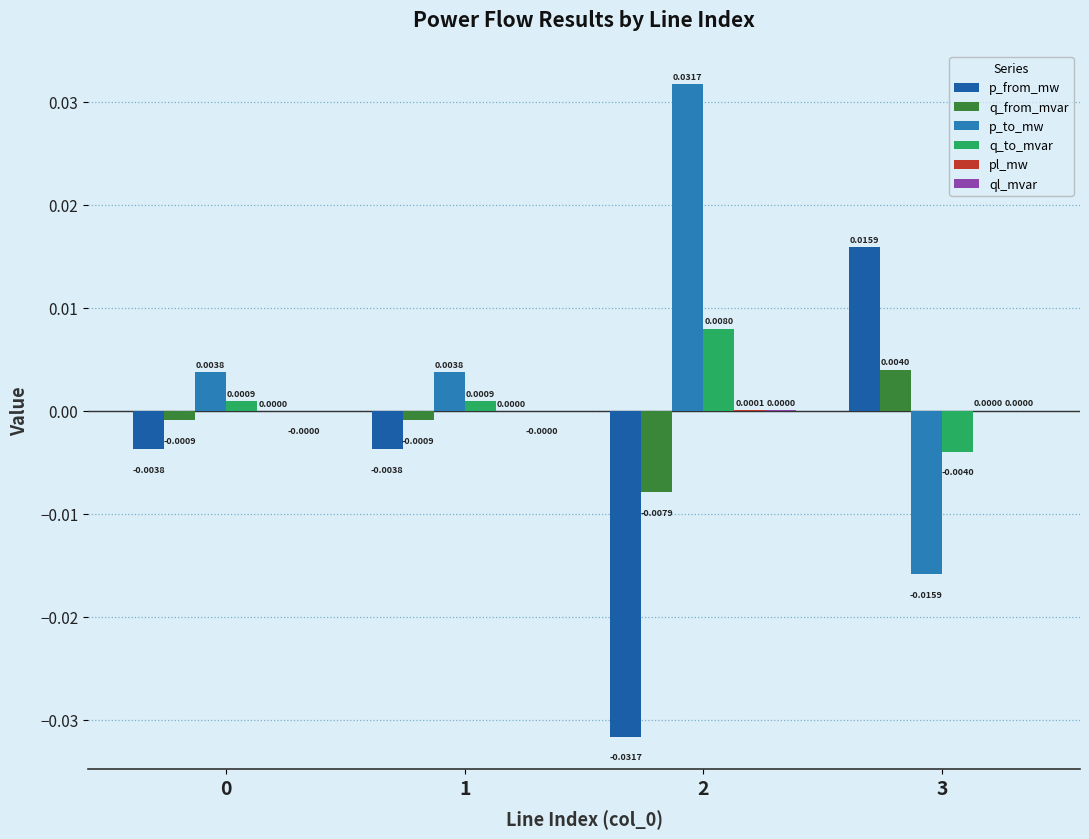

Is the value of q_to_mvar at 1 greater than the value of p_from_mw at 0?

Yes